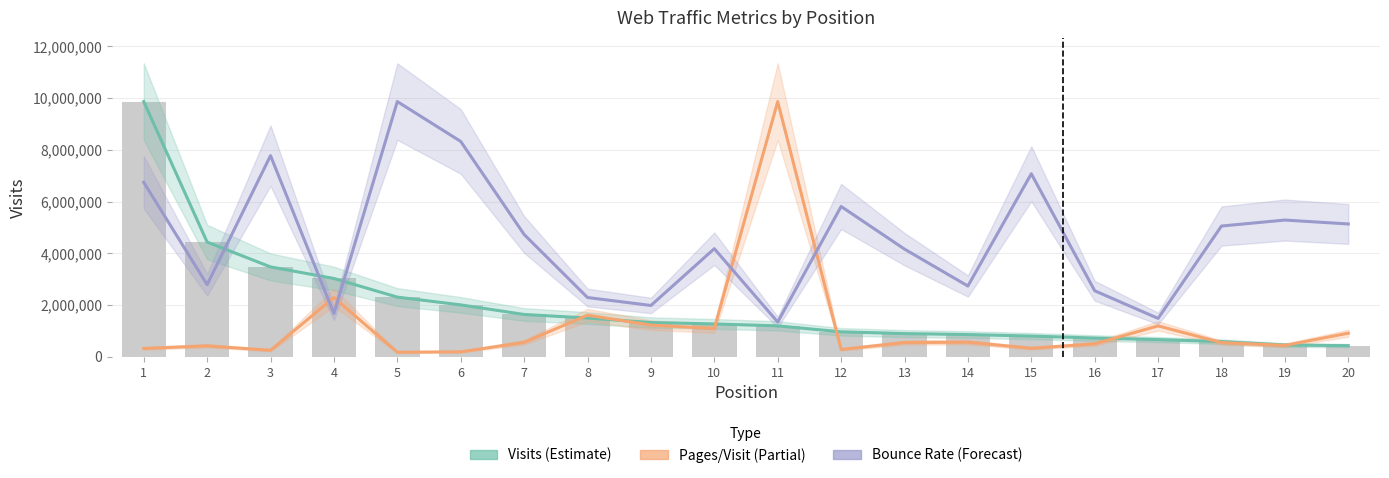

At which label is Pages/Visit (Partial) closest to 5022166?

4